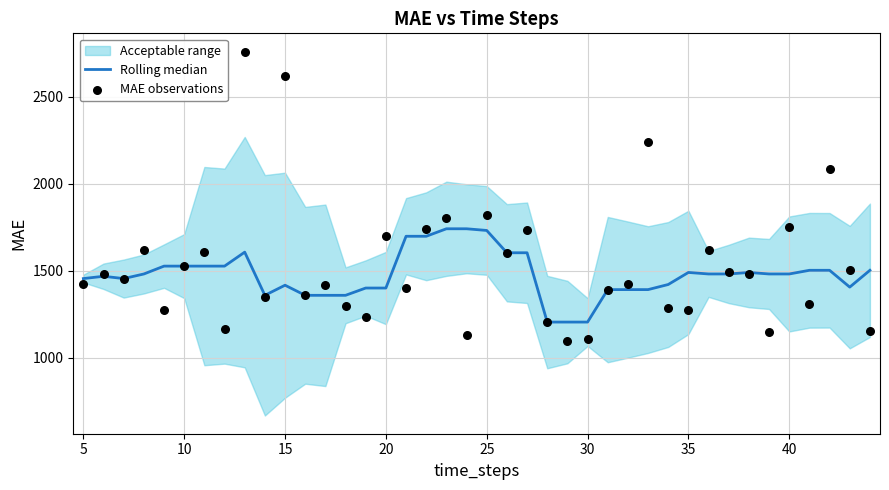

Which series has the largest total across all categories?

MAE observations